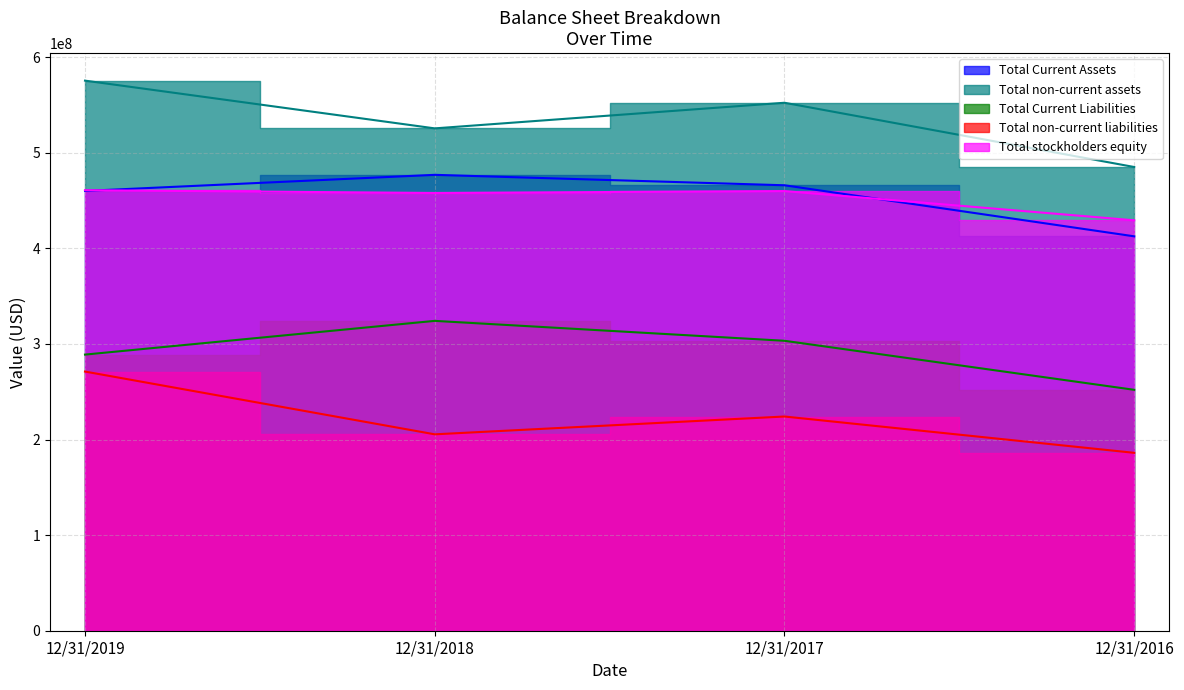

True or false: Total Current Liabilities and Total Current Assets cross at least once.

False